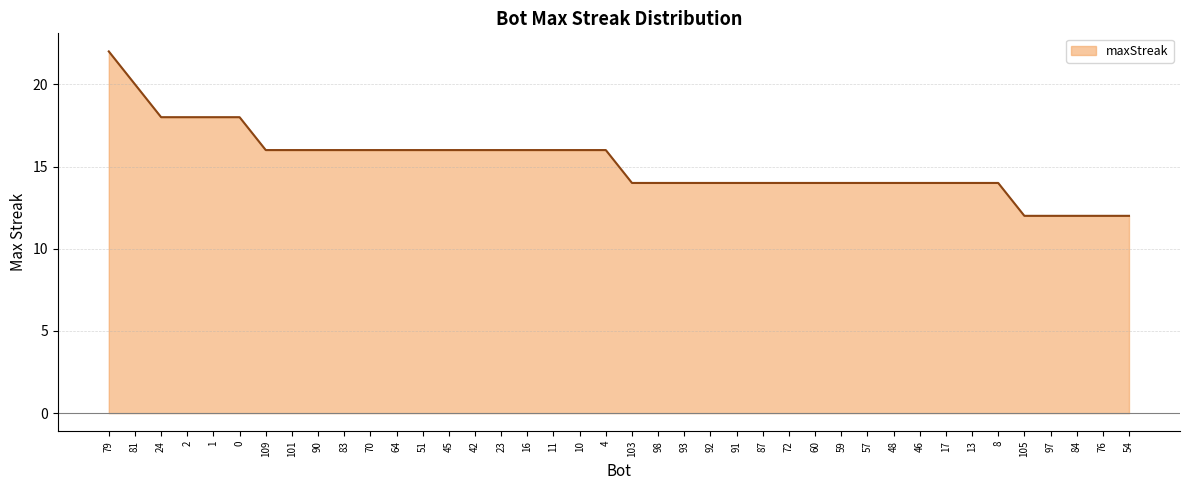

Reading left to right, list all the values displayed in this chart.

22	20	18	18	18	18	16	16	16	16	16	16	16	16	16	16	16	16	16	16	14	14	14	14	14	14	14	14	14	14	14	14	14	14	14	12	12	12	12	12